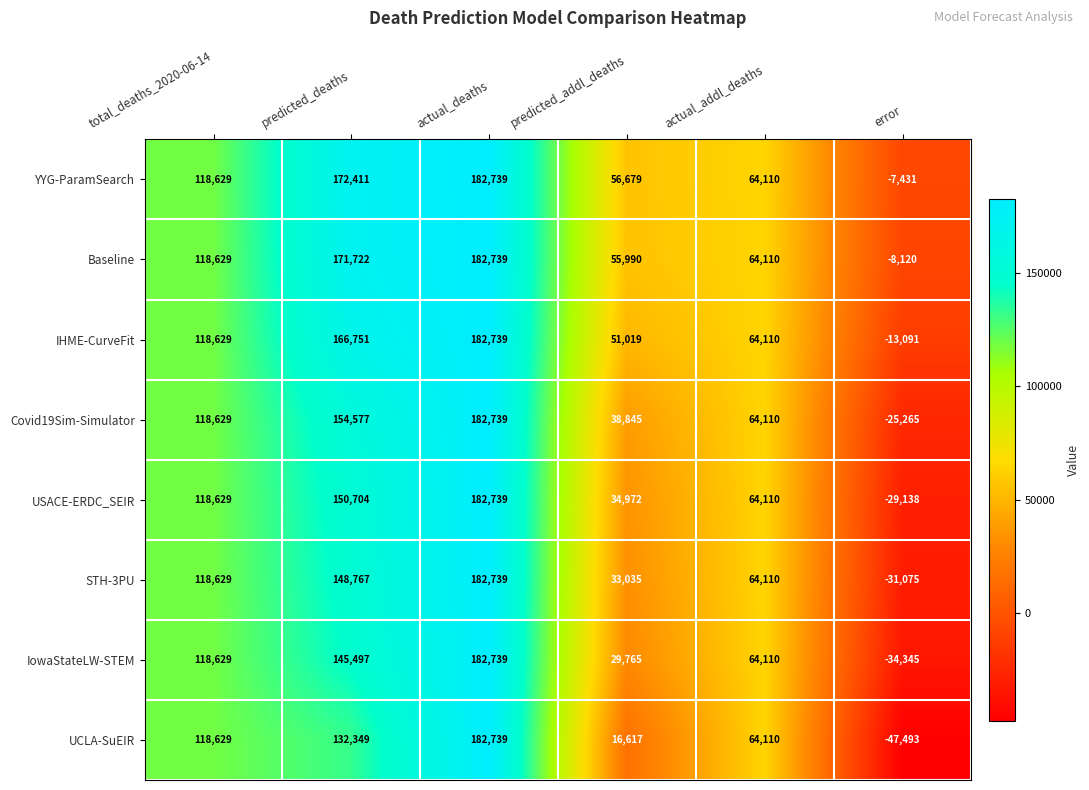

At how many categories does at least one series exceed 167669?

2